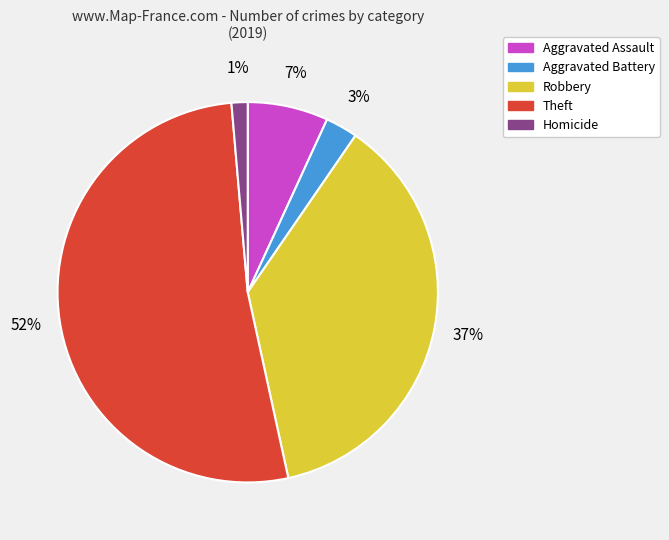

To the nearest percent, what portion does Homicide represent?

1%